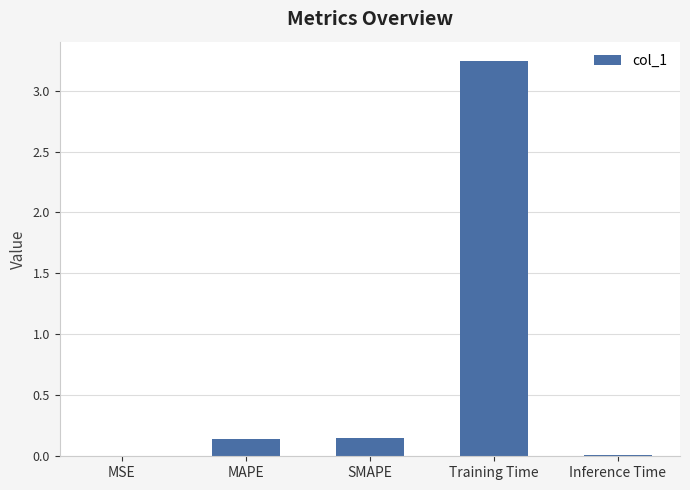

At which category does the chart reach its peak across all series?

Training Time